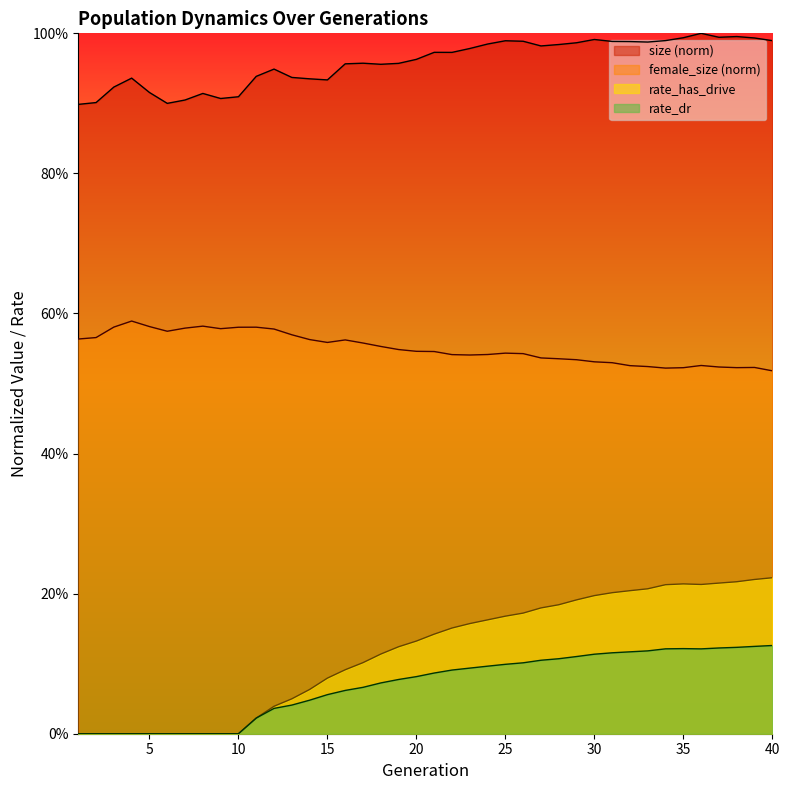

Reading left to right, list all the values displayed in this chart.

female_size: 1=0.6	2=0.6	3=0.6	4=0.6	5=0.6	6=0.6	7=0.6	8=0.6	9=0.6	10=0.6	11=0.6	12=0.6	13=0.6	14=0.6	15=0.6	16=0.6	17=0.6	18=0.6	19=0.5	20=0.5	21=0.5	22=0.5	23=0.5	24=0.5	25=0.5	26=0.5	27=0.5	28=0.5	29=0.5	30=0.5	31=0.5	32=0.5	33=0.5	34=0.5	35=0.5	36=0.5	37=0.5	38=0.5	39=0.5	40=0.5
size: 1=0.9	2=0.9	3=0.9	4=0.9	5=0.9	6=0.9	7=0.9	8=0.9	9=0.9	10=0.9	11=0.9	12=0.9	13=0.9	14=0.9	15=0.9	16=1.0	17=1.0	18=1.0	19=1.0	20=1.0	21=1.0	22=1.0	23=1.0	24=1.0	25=1.0	26=1.0	27=1.0	28=1.0	29=1.0	30=1.0	31=1.0	32=1.0	33=1.0	34=1.0	35=1.0	36=1.0	37=1.0	38=1.0	39=1.0	40=1.0
rate_has_drive: 1=0.0	2=0.0	3=0.0	4=0.0	5=0.0	6=0.0	7=0.0	8=0.0	9=0.0	10=0.0	11=0.0	12=0.0	13=0.0	14=0.1	15=0.1	16=0.1	17=0.1	18=0.1	19=0.1	20=0.1	21=0.1	22=0.2	23=0.2	24=0.2	25=0.2	26=0.2	27=0.2	28=0.2	29=0.2	30=0.2	31=0.2	32=0.2	33=0.2	34=0.2	35=0.2	36=0.2	37=0.2	38=0.2	39=0.2	40=0.2
rate_dr: 1=0.0	2=0.0	3=0.0	4=0.0	5=0.0	6=0.0	7=0.0	8=0.0	9=0.0	10=0.0	11=0.0	12=0.0	13=0.0	14=0.0	15=0.1	16=0.1	17=0.1	18=0.1	19=0.1	20=0.1	21=0.1	22=0.1	23=0.1	24=0.1	25=0.1	26=0.1	27=0.1	28=0.1	29=0.1	30=0.1	31=0.1	32=0.1	33=0.1	34=0.1	35=0.1	36=0.1	37=0.1	38=0.1	39=0.1	40=0.1